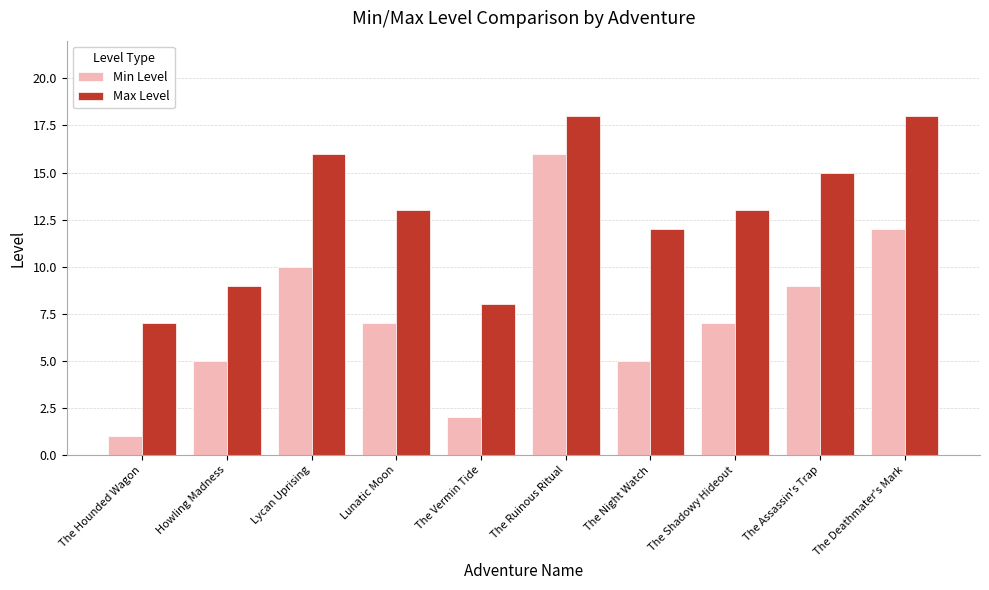

Which series has the largest total across all categories?

Max Level